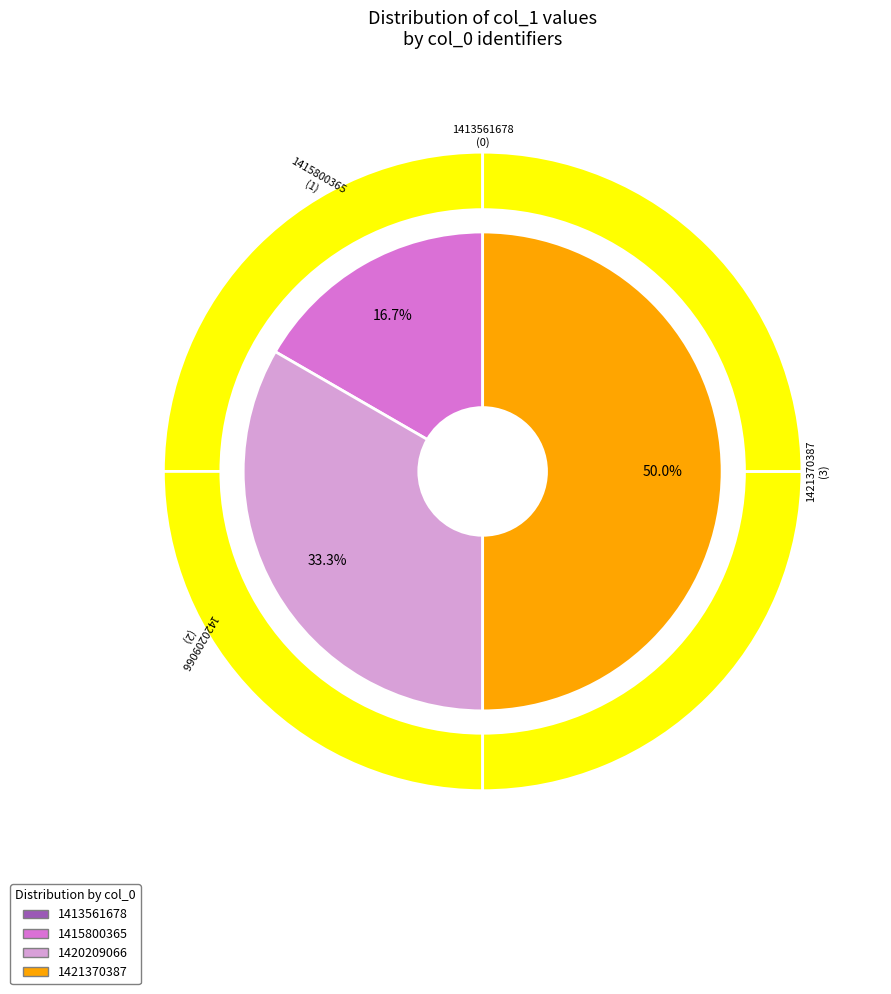

The 1420209066 slice represents 48% of the pie. True or false?

False